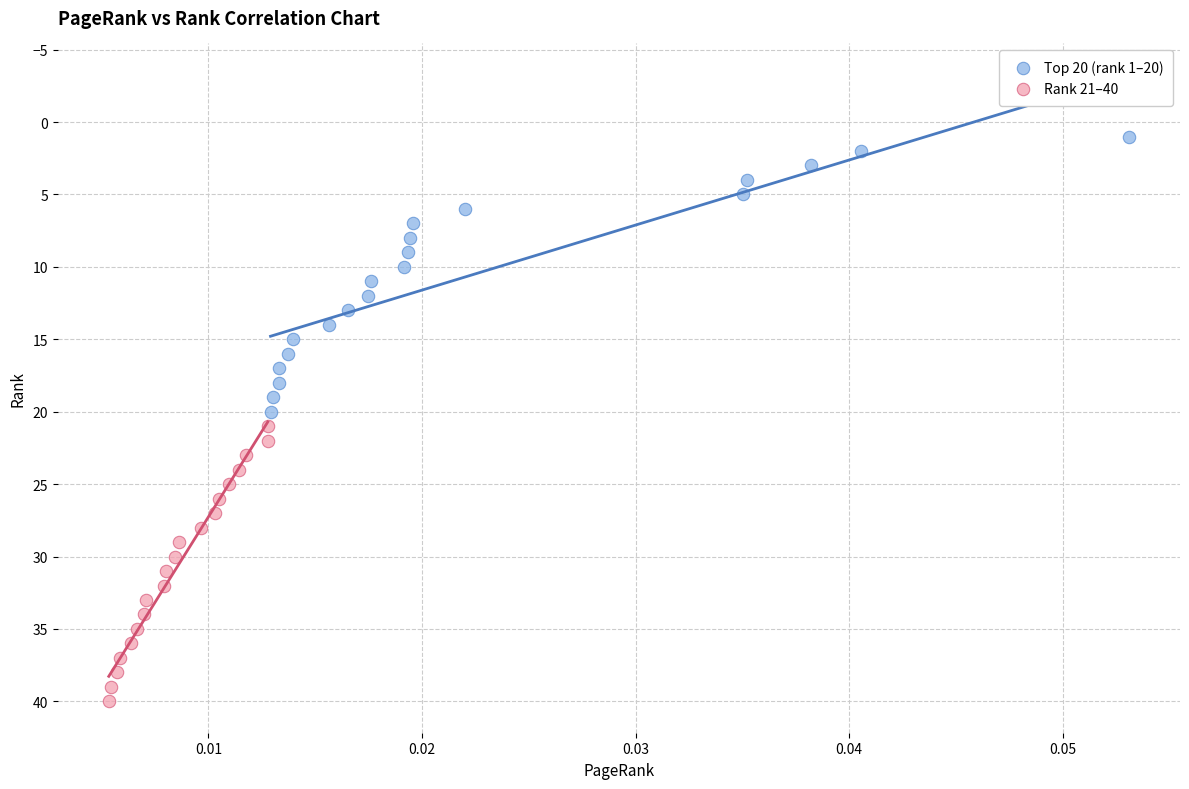

Which series contains the lowest Y value?

Top 20 (rank 1–20)